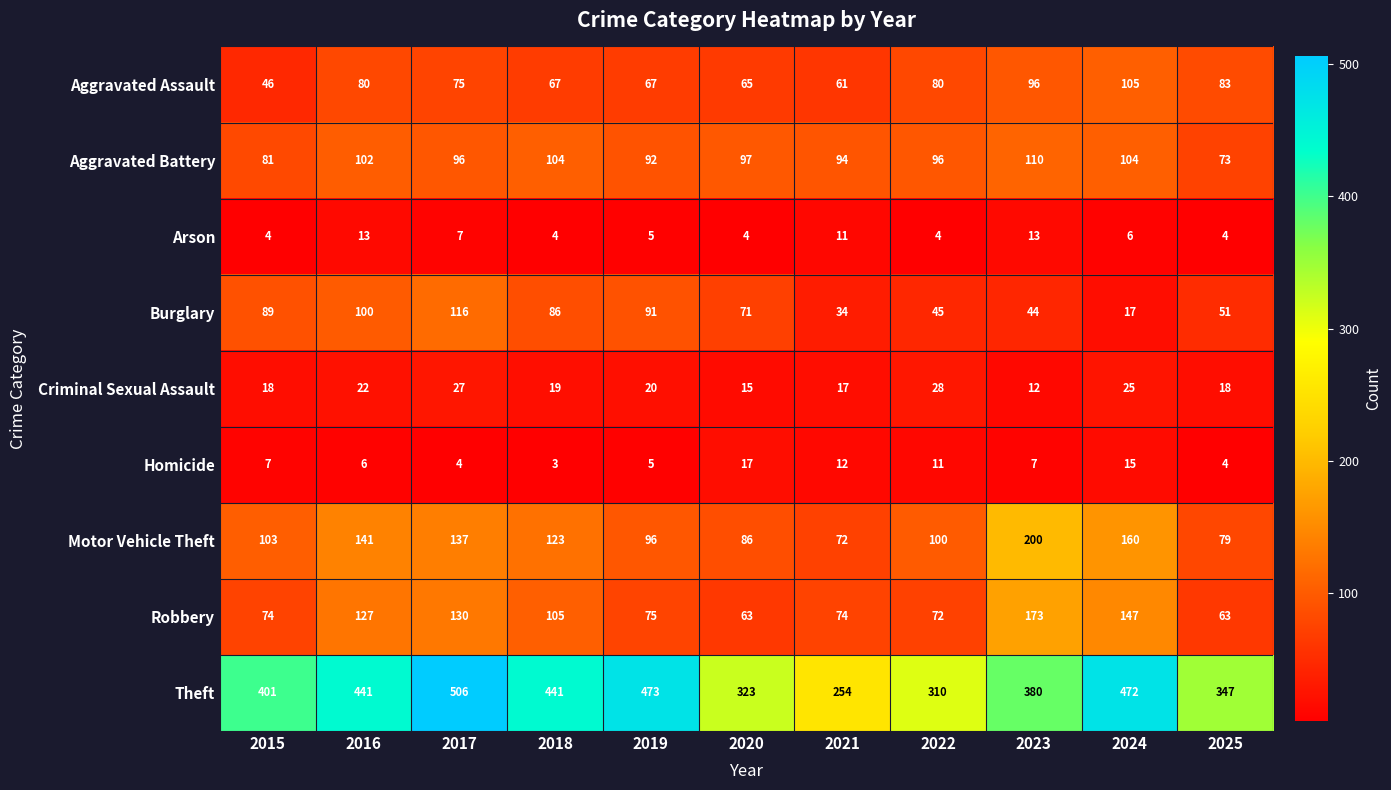

What is the sum of all Criminal Sexual Assault values?

221